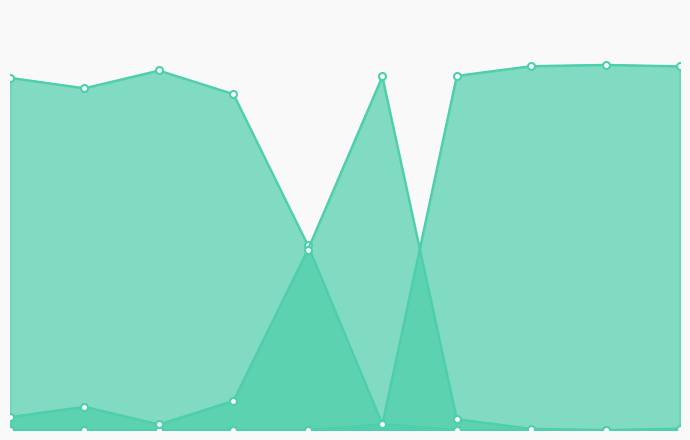

Count the number of data series in this chart.

3